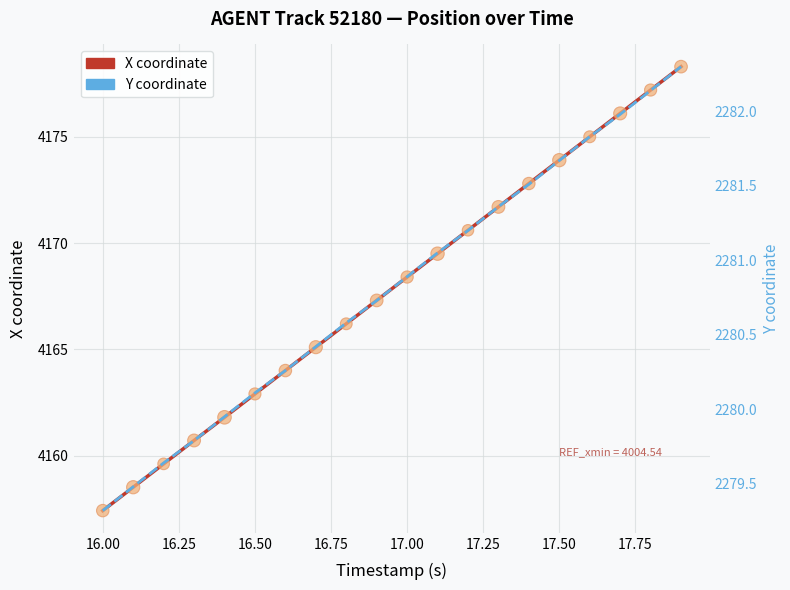

Is the value of X coordinate at 10 greater than the value of X (scatter) at 16.25?

Yes